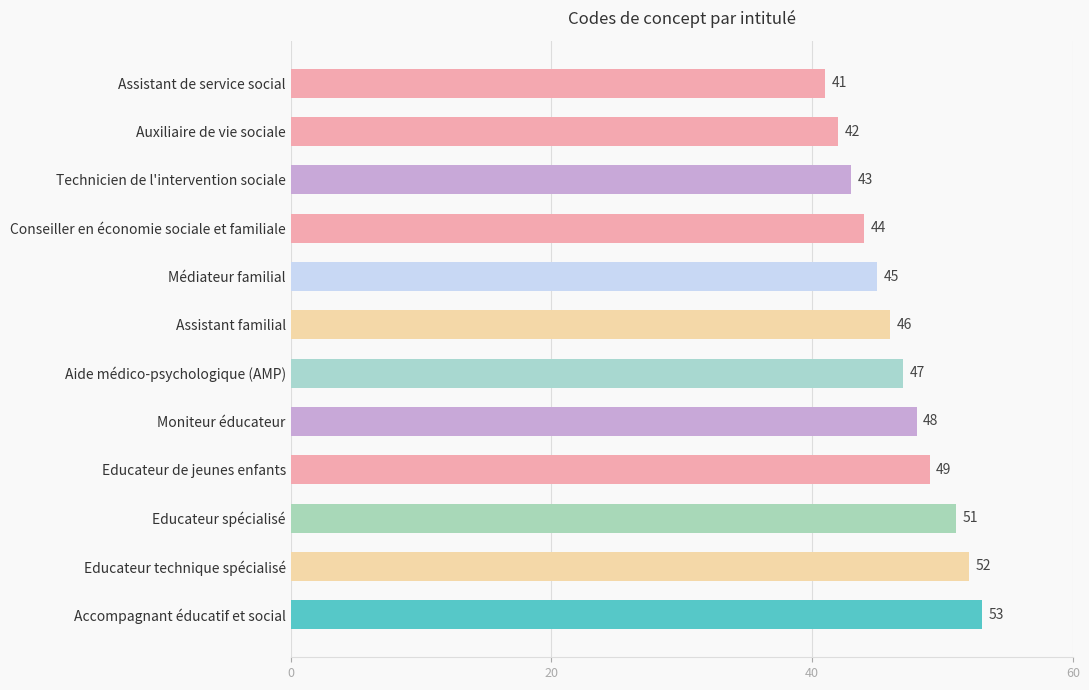

What is the value of the 6th bar from the top?

46